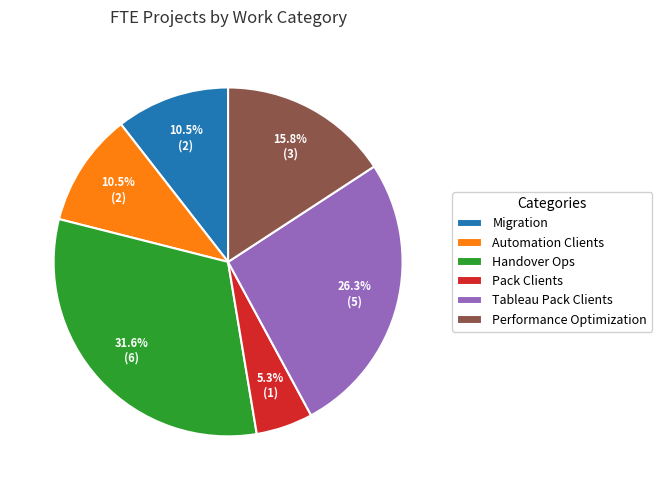

The Pack Clients slice represents 5% of the pie. True or false?

True